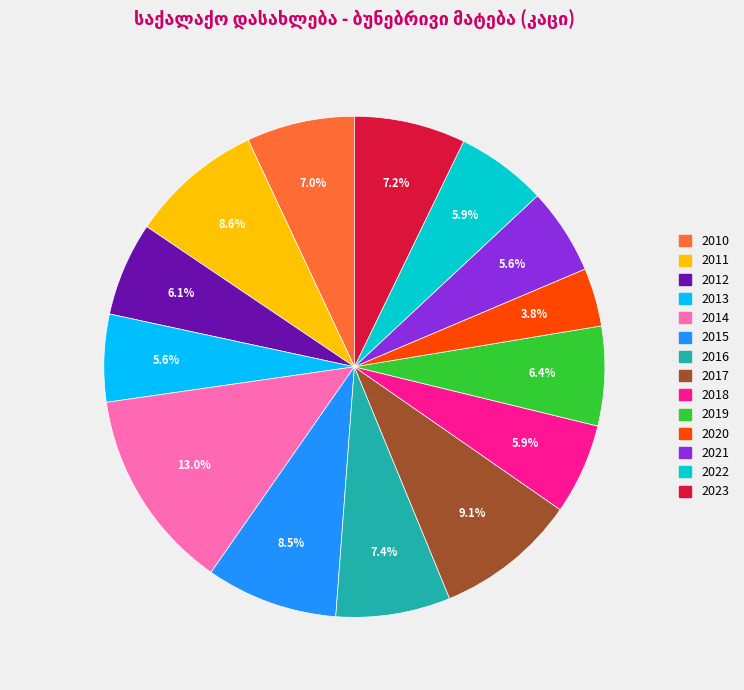

Approximately how many times larger is the value at 2020 compared to 2017?

0.4